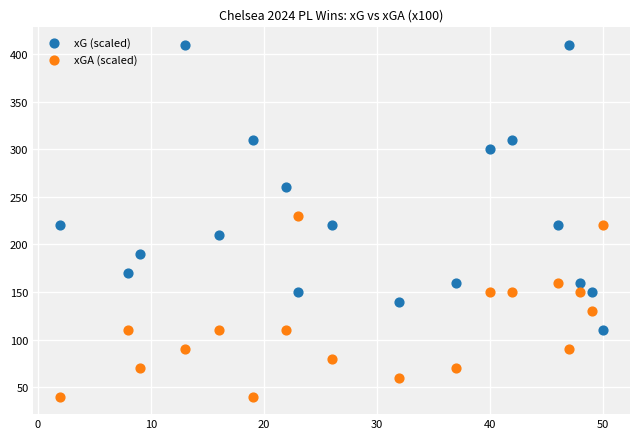

Across all data points, what is the range of X values (max minus min)?

48.0